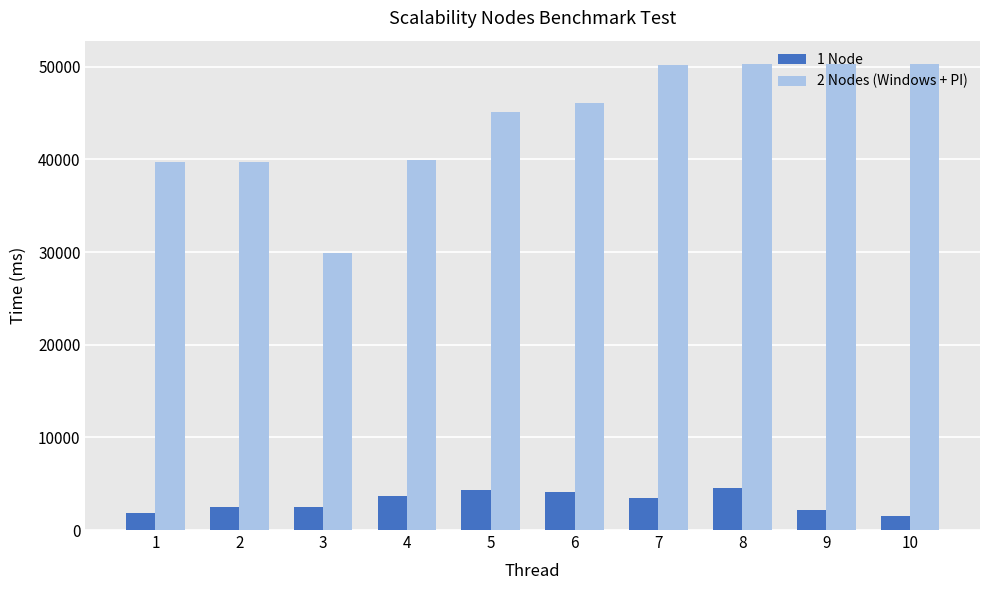

What is the spread (max minus min) of values at 4?

36281